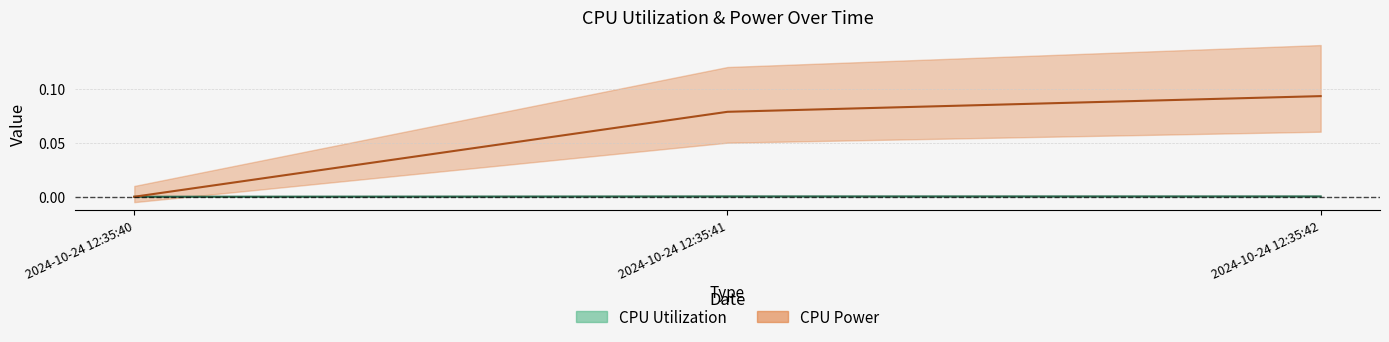

What is the value of the CPU Power point at the 3rd from the left?

0.1